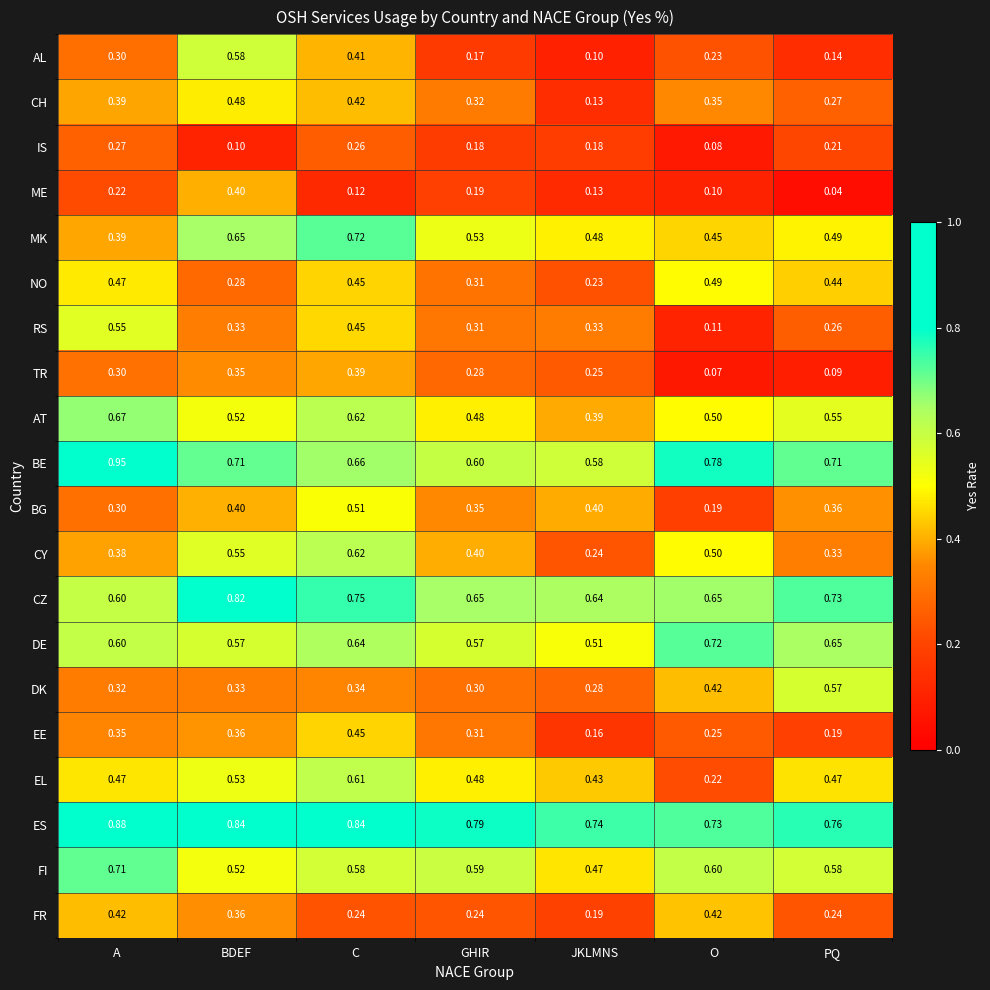

Between C and O, which series saw the biggest shift?

EL